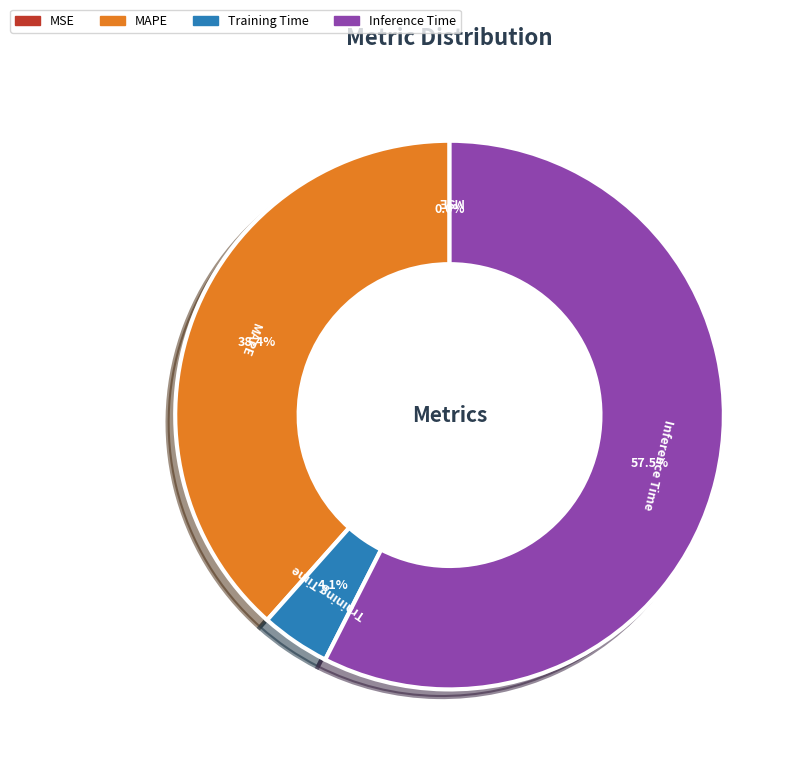

Is there any slice that represents more than half of the pie?

Yes